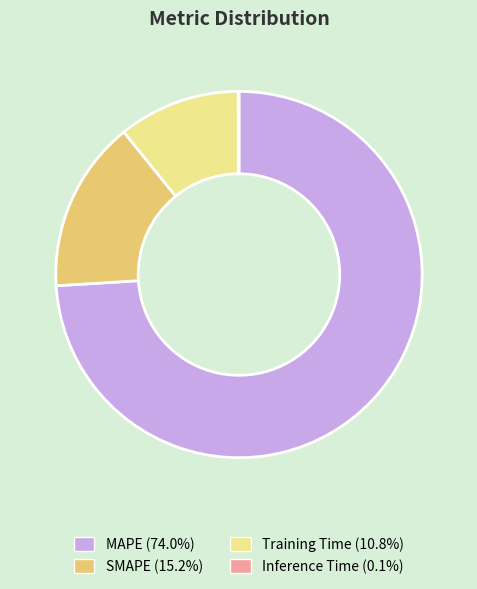

Do Training Time (10.8%) and MAPE (74.0%) together represent more than half of the pie?

Yes